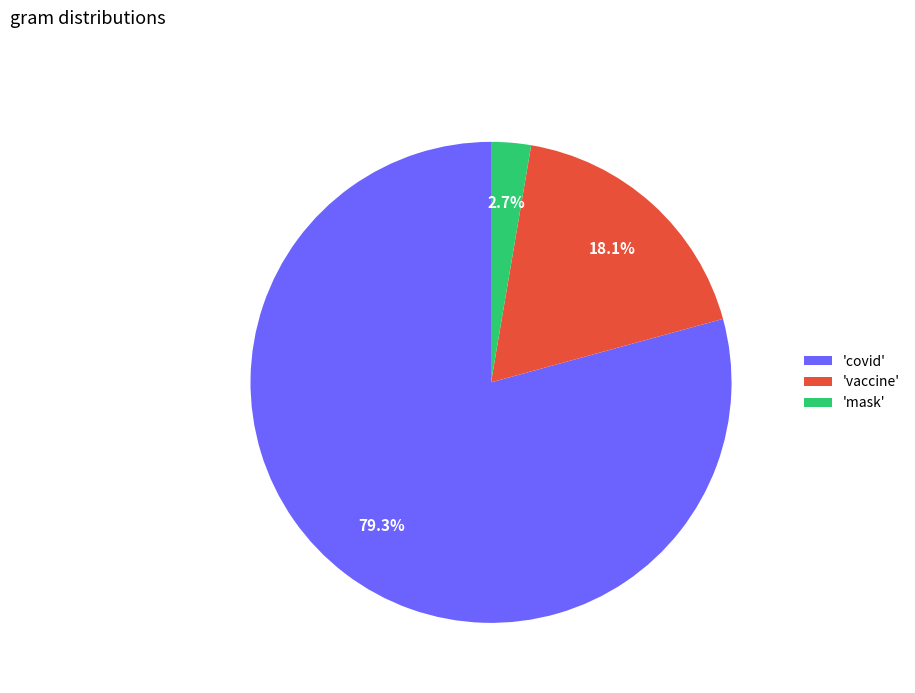

Count the number of slices in the pie.

3